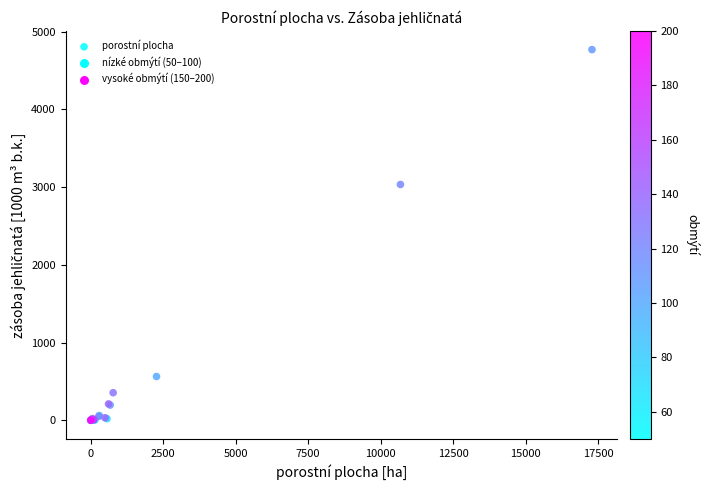

What Y value in the scatter plot is closest to 2384?

3033.8